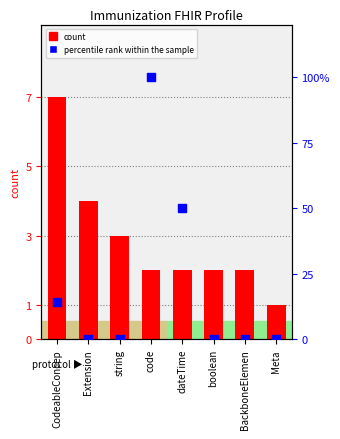

At which category is the sum across all series the highest?

code